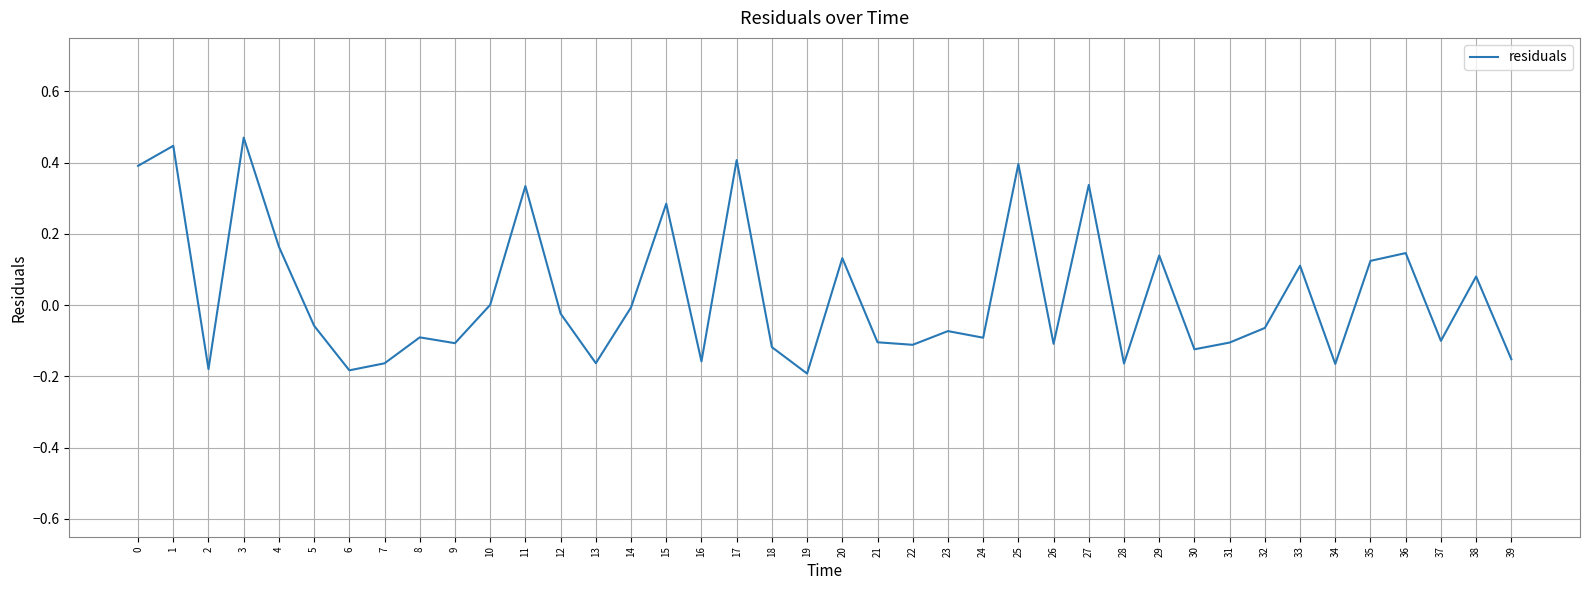

Is it true that the value at 35 is 0.1?

True